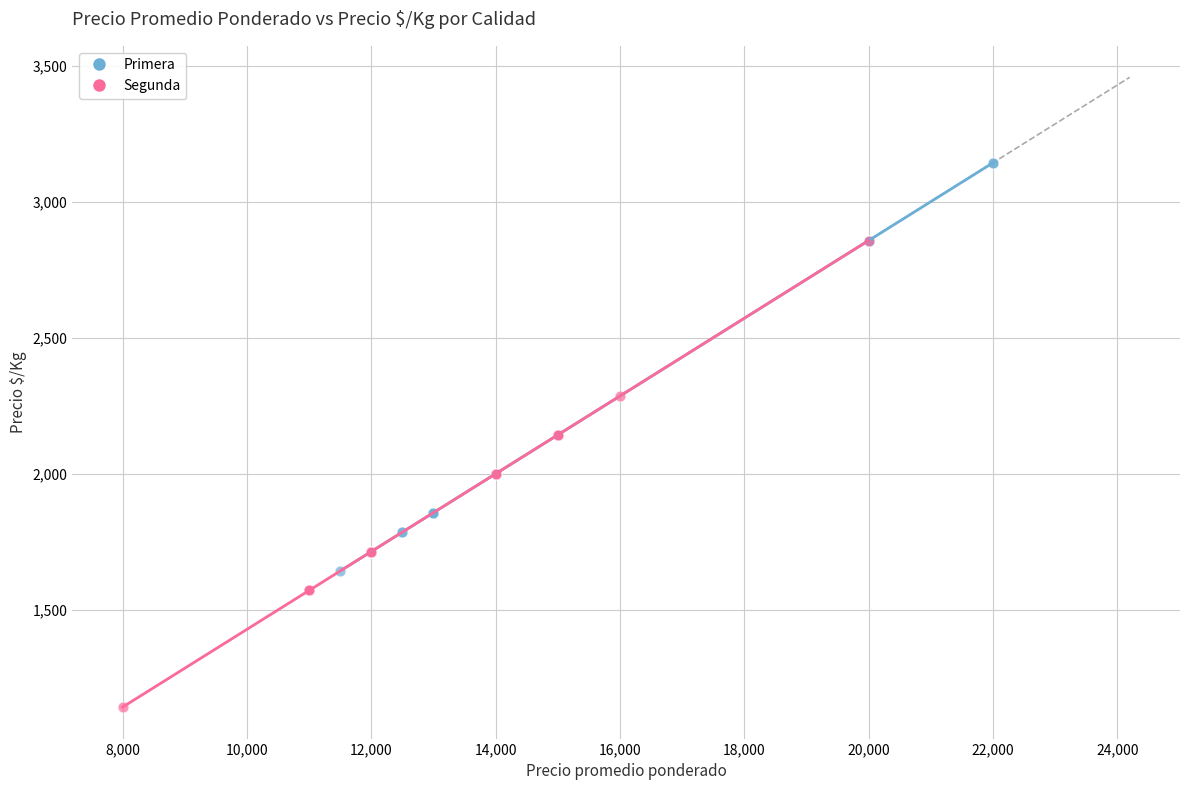

What are all the series names shown in the legend?

Primera, Segunda